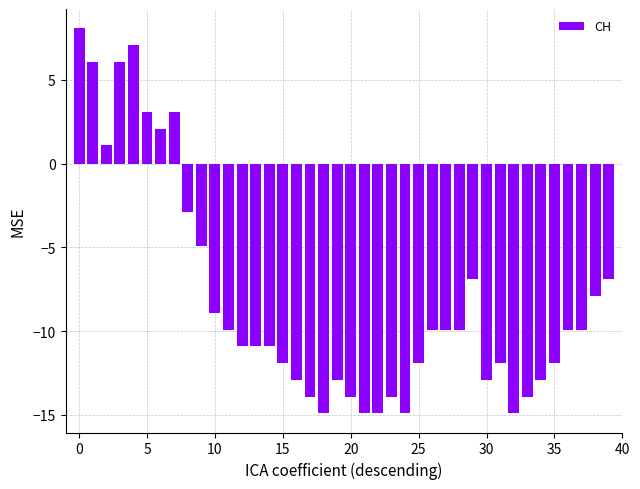

What is the maximum value shown in the chart?

8.1